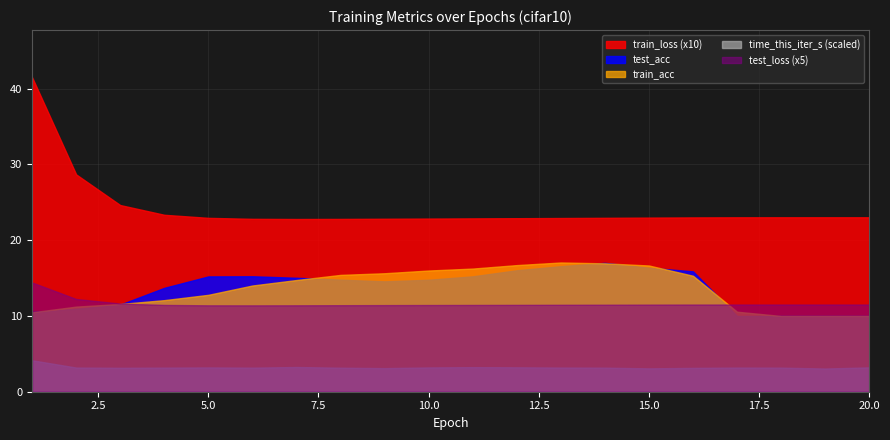

Where do train_acc and test_acc first cross each other?

1 and 2